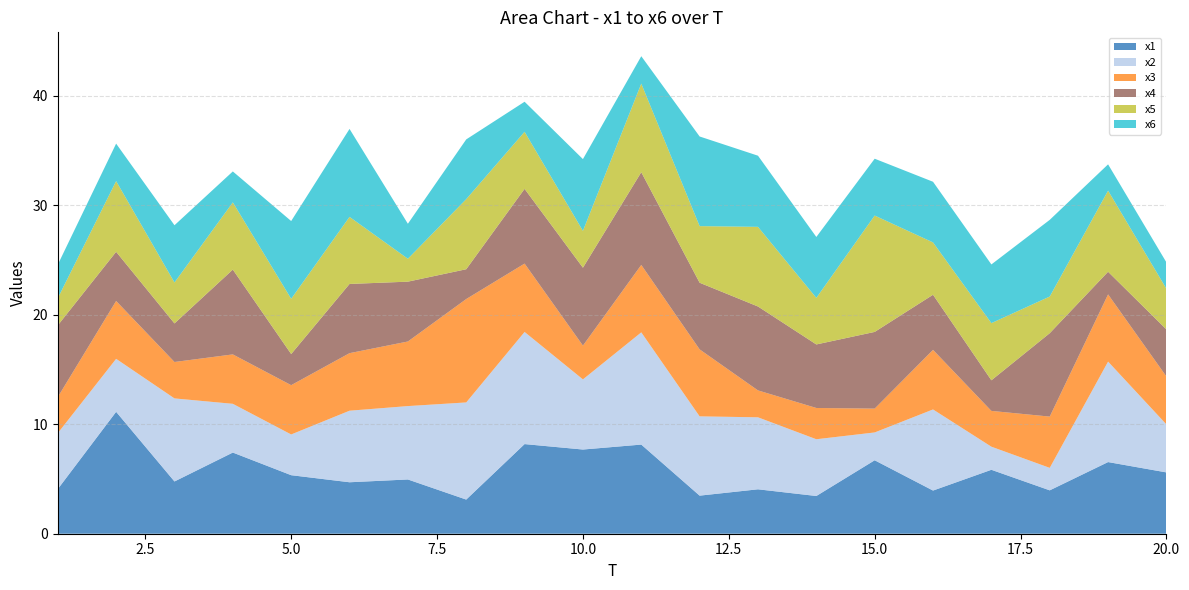

Reading right to left, what are all the values shown in this chart?

x1: 5.6	6.5	4.0	5.8	3.9	6.7	3.4	4.1	3.5	8.1	7.7	8.2	3.1	5.0	4.7	5.3	7.4	4.8	11.1	4.1
x2: 4.4	9.2	2.1	2.1	7.4	2.5	5.2	6.6	7.2	10.2	6.4	10.2	8.9	6.7	6.5	3.7	4.5	7.6	4.8	5.1
x3: 4.4	6.1	4.7	3.3	5.4	2.2	2.9	2.5	6.1	6.2	3.1	6.2	9.4	5.9	5.3	4.5	4.5	3.3	5.3	3.3
x4: 4.3	2.1	7.6	2.8	5.0	7.0	5.8	7.7	6.1	8.5	7.1	6.8	2.7	5.5	6.3	2.8	7.7	3.5	4.5	6.5
x5: 3.7	7.4	3.3	5.2	4.8	10.6	4.3	7.3	5.2	8.1	3.4	5.2	6.4	2.1	6.1	5.0	6.1	3.7	6.5	2.5
x6: 2.4	2.4	7.0	5.4	5.5	5.2	5.6	6.5	8.2	2.5	6.6	2.7	5.5	3.2	8.0	7.1	2.8	5.2	3.4	3.1